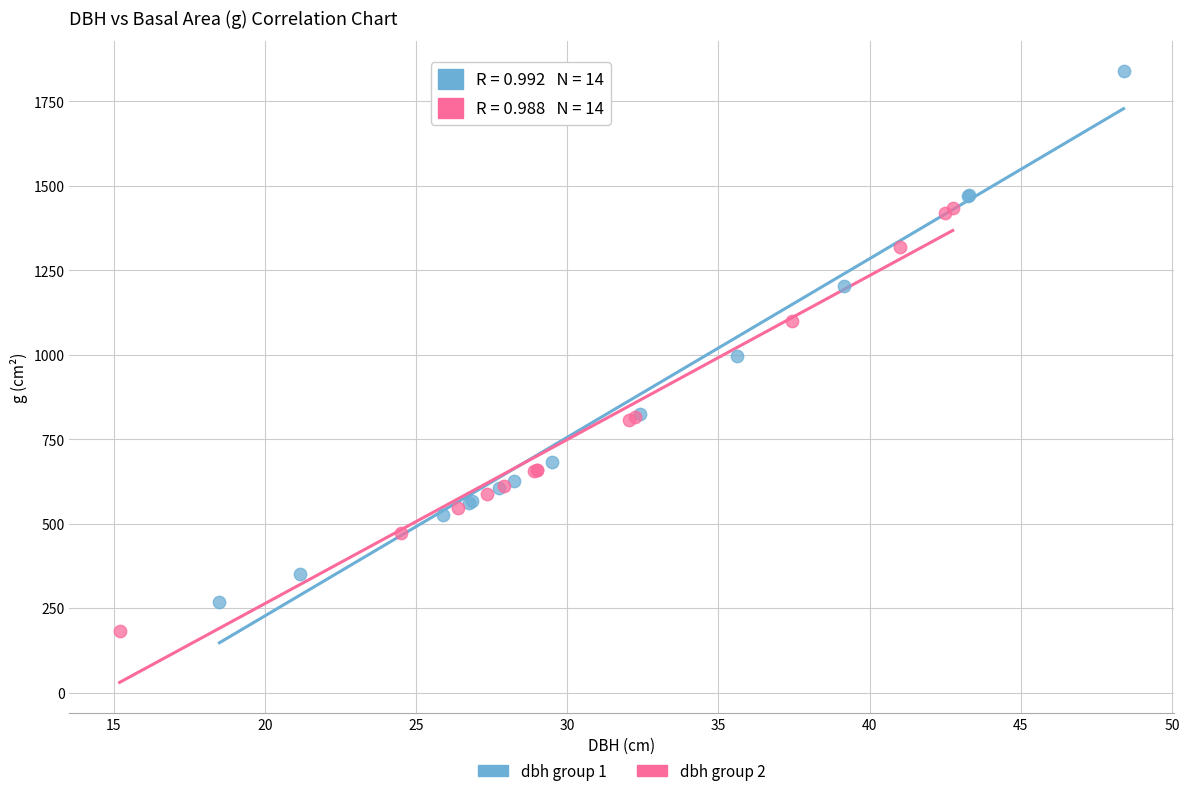

Which series contains the lowest Y value?

dbh group 2